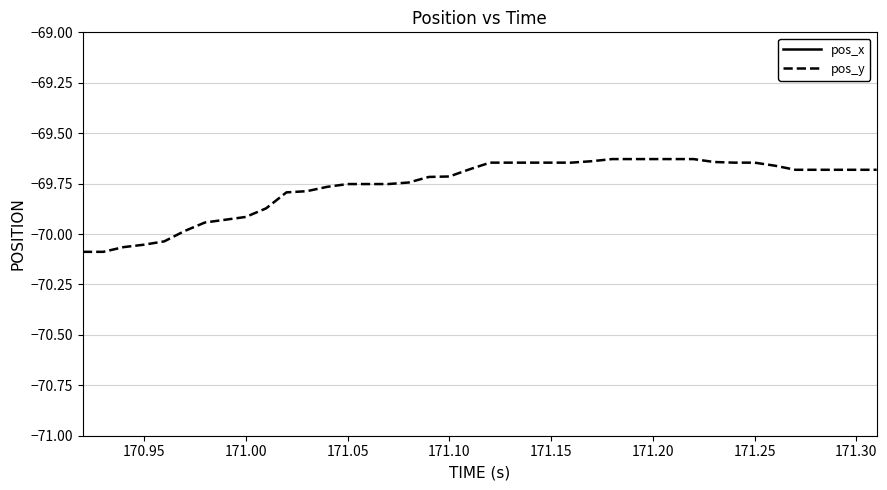

Count the number of categories in the chart.

40